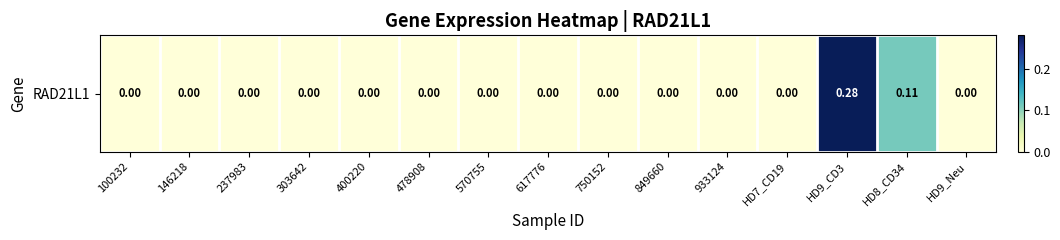

Rank the categories by value from lowest to highest.

100232, 146218, 237983, 303642, 400220, 478908, 570755, 617776, 750152, 849660, 933124, HD7_CD19, HD9_Neu, HD8_CD34, HD9_CD3